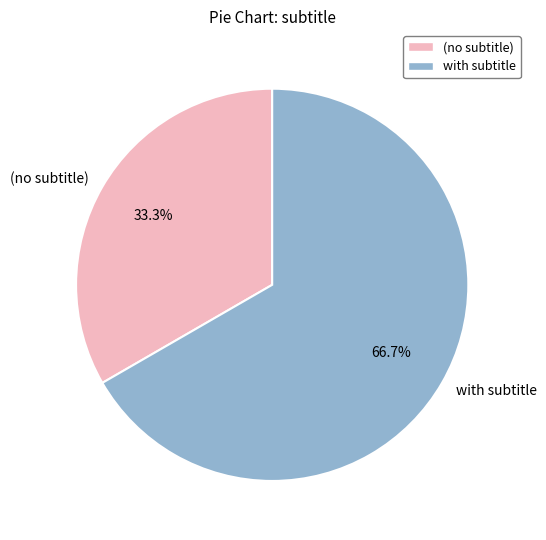

Which slice is the largest?

with subtitle